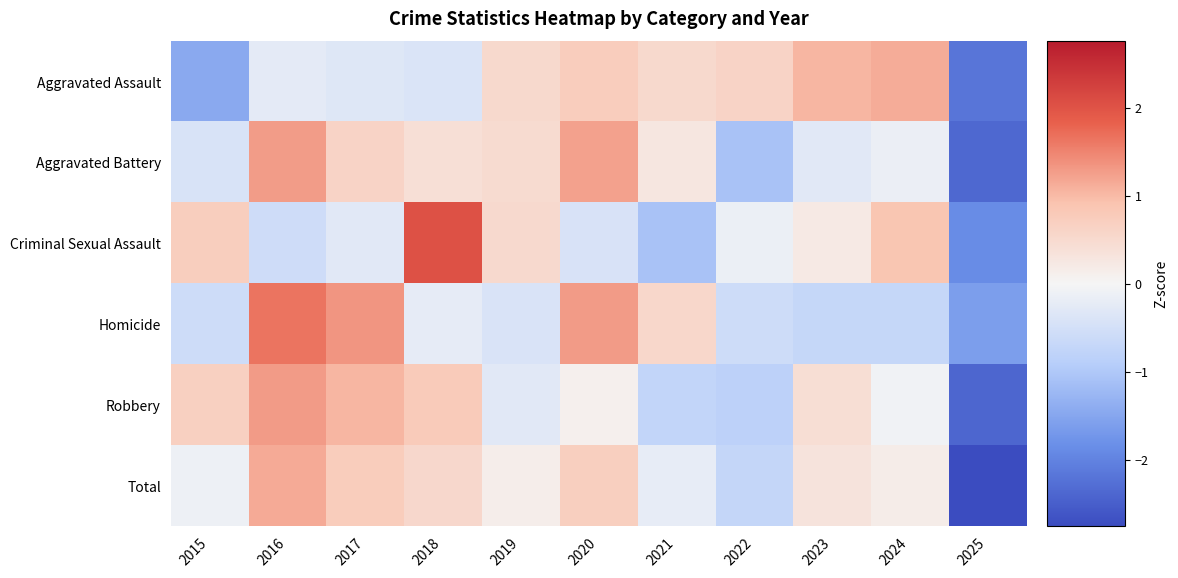

Reading left to right, list all the values displayed in this chart.

Aggravated Assault: 2015=-1.4	2016=-0.2	2017=-0.3	2018=-0.4	2019=0.5	2020=0.7	2021=0.5	2022=0.6	2023=1.0	2024=1.1	2025=-2.2
Aggravated Battery: 2015=-0.4	2016=1.3	2017=0.6	2018=0.4	2019=0.5	2020=1.2	2021=0.3	2022=-1.1	2023=-0.3	2024=-0.1	2025=-2.4
Criminal Sexual Assault: 2015=0.7	2016=-0.6	2017=-0.3	2018=2.0	2019=0.5	2020=-0.4	2021=-1.1	2022=-0.1	2023=0.2	2024=0.9	2025=-1.9
Homicide: 2015=-0.6	2016=1.6	2017=1.3	2018=-0.2	2019=-0.4	2020=1.3	2021=0.6	2022=-0.6	2023=-0.7	2024=-0.7	2025=-1.6
Robbery: 2015=0.7	2016=1.3	2017=1.0	2018=0.8	2019=-0.3	2020=0.1	2021=-0.8	2022=-0.8	2023=0.4	2024=-0.1	2025=-2.4
Total: 2015=-0.1	2016=1.1	2017=0.8	2018=0.5	2019=0.1	2020=0.7	2021=-0.2	2022=-0.7	2023=0.3	2024=0.2	2025=-2.8